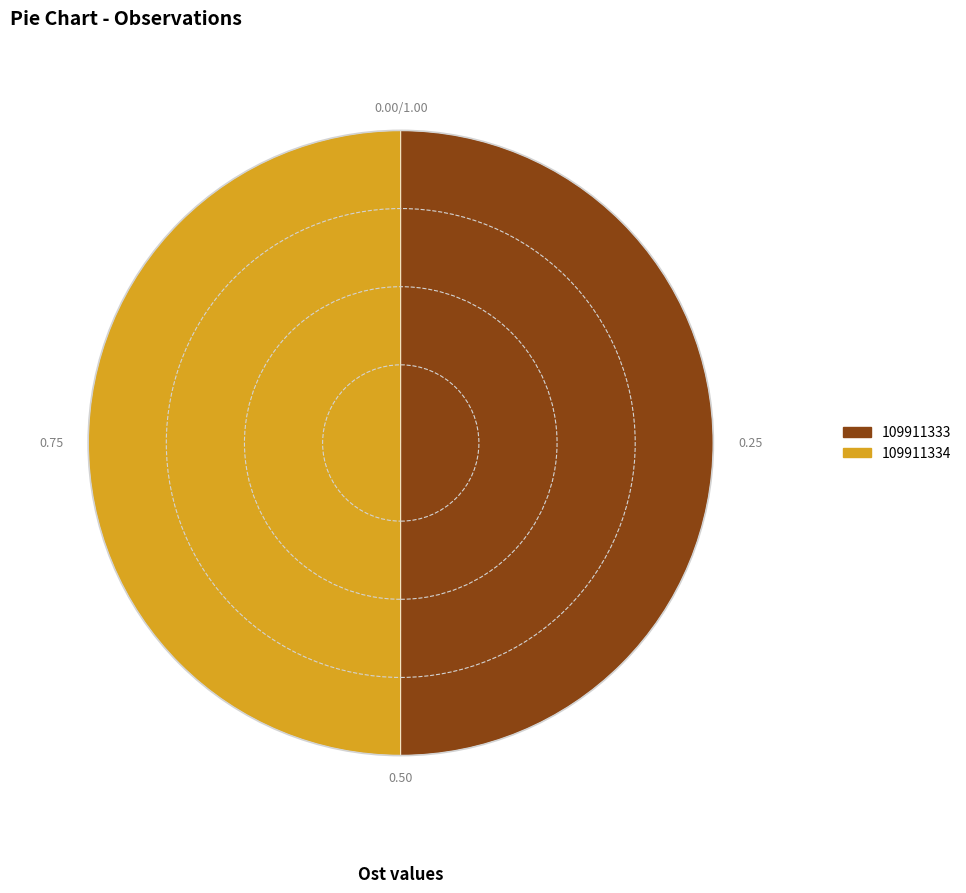

Approximately how many times larger is the value at 109911333 compared to 109911334?

1.0